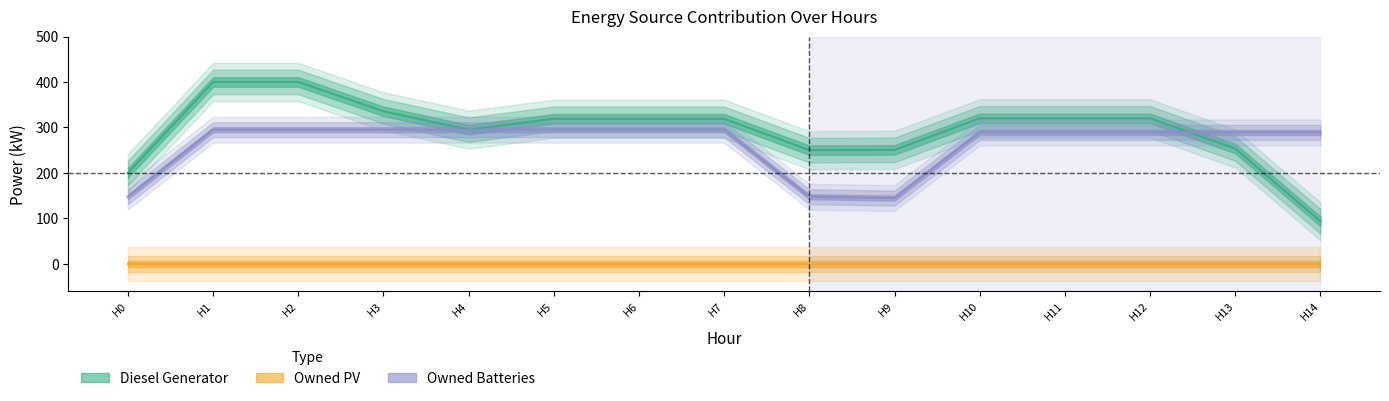

Is this an area chart (filled region under the line)?

No